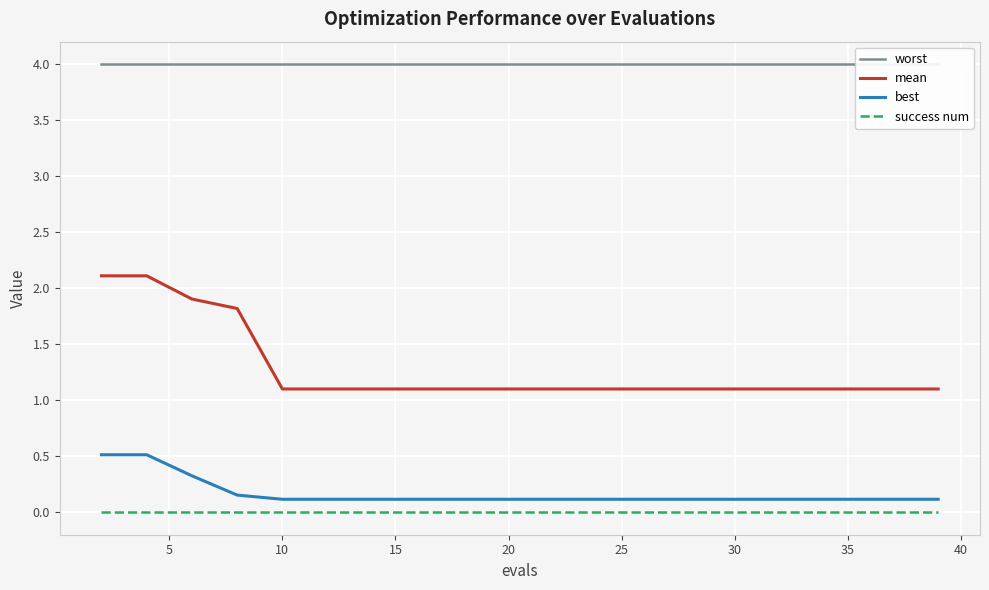

True or false: mean and best cross at least once.

False